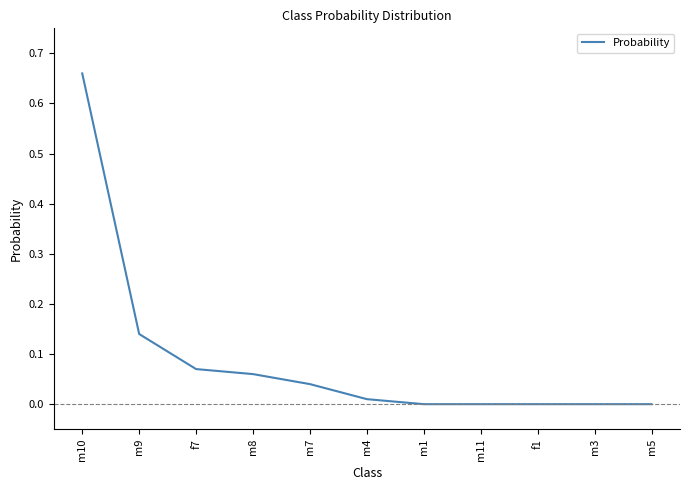

What is the change in value from m10 to m5?

-0.7